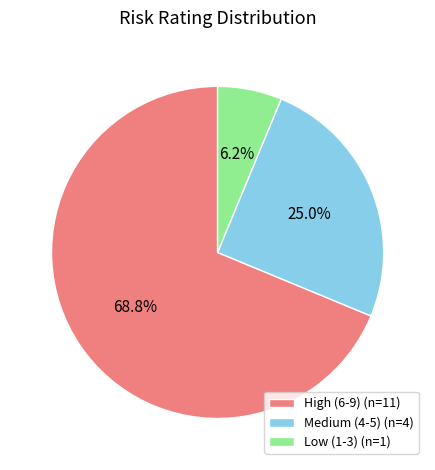

What is the smallest slice in the pie chart?

Low (1-3)